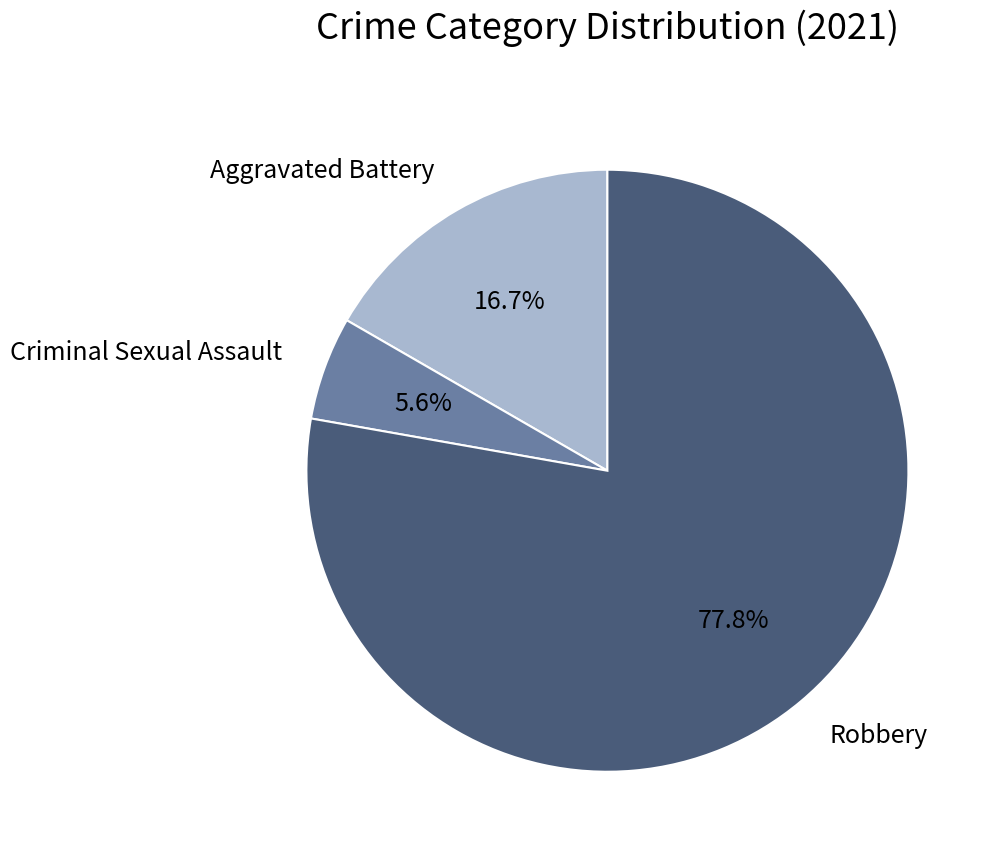

How many slices are in this pie chart?

3